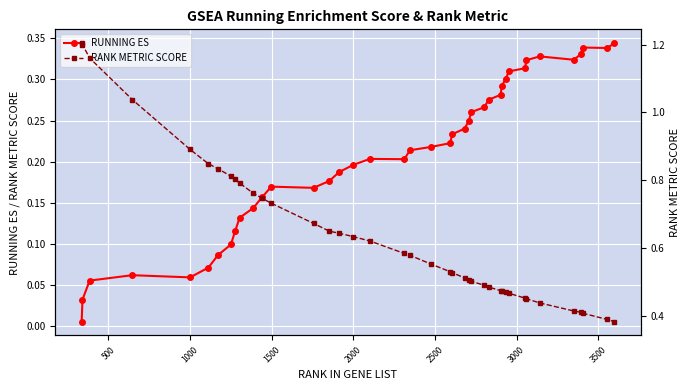

True or false: RANK METRIC SCORE and RUNNING ES intersect in this chart.

False